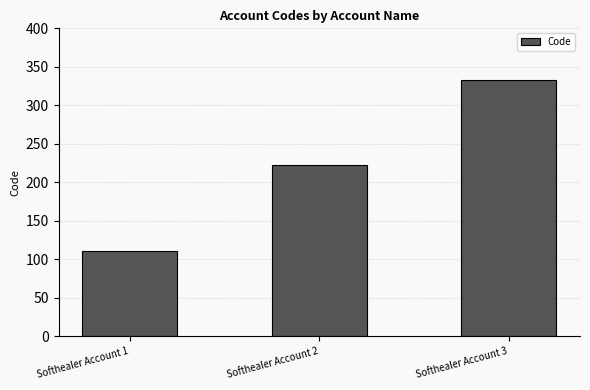

Reading left to right, list all the values displayed in this chart.

Softhealer Account 1=111	Softhealer Account 2=222	Softhealer Account 3=333